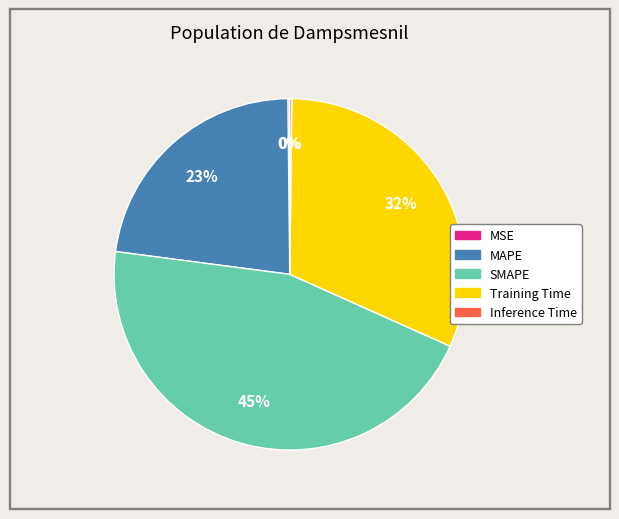

Is there any slice that represents more than half of the pie?

No